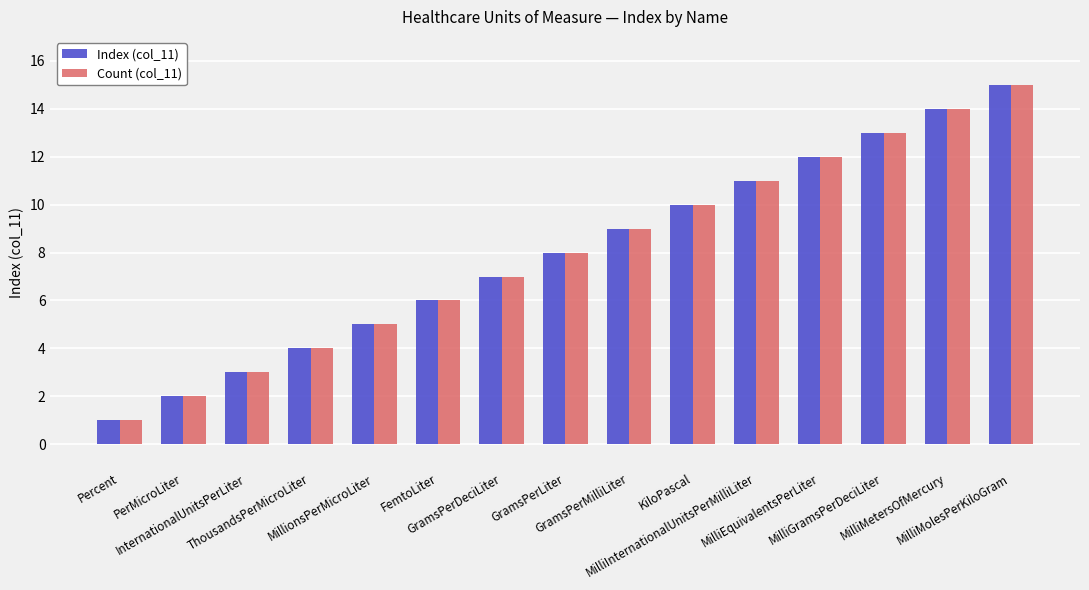

What are all the series names shown in the legend?

Index (col_11), Count (col_11)